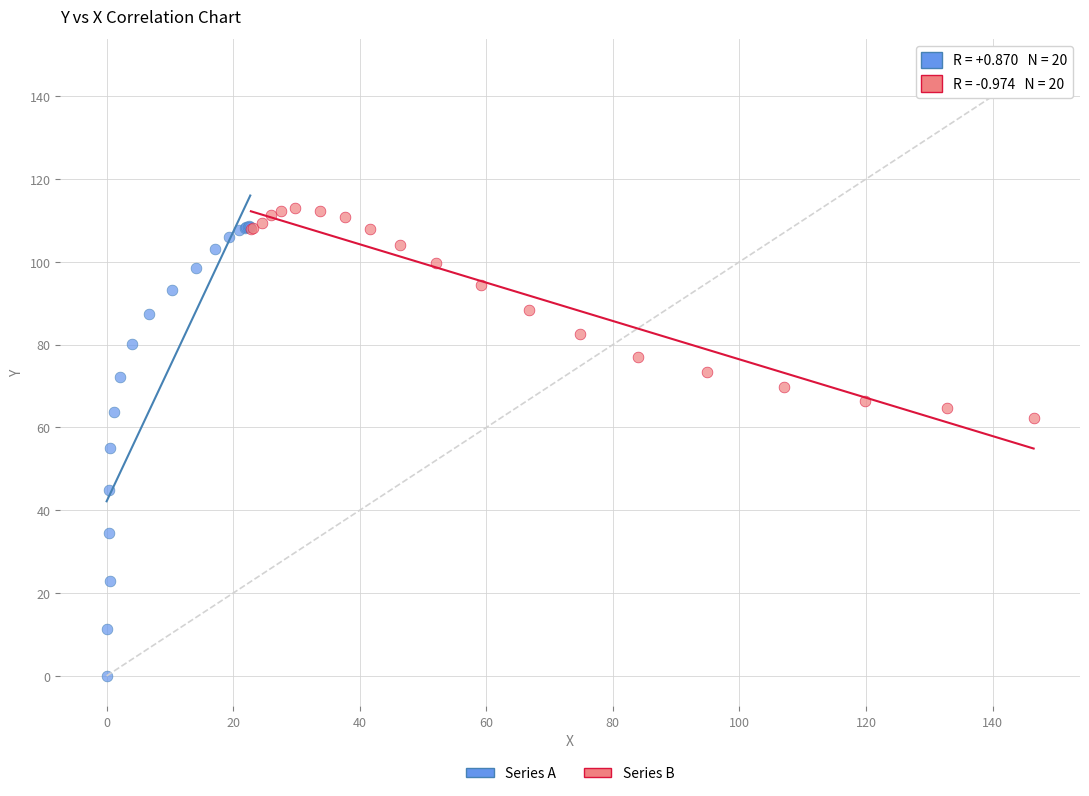

Which series contains the lowest Y value?

Series A